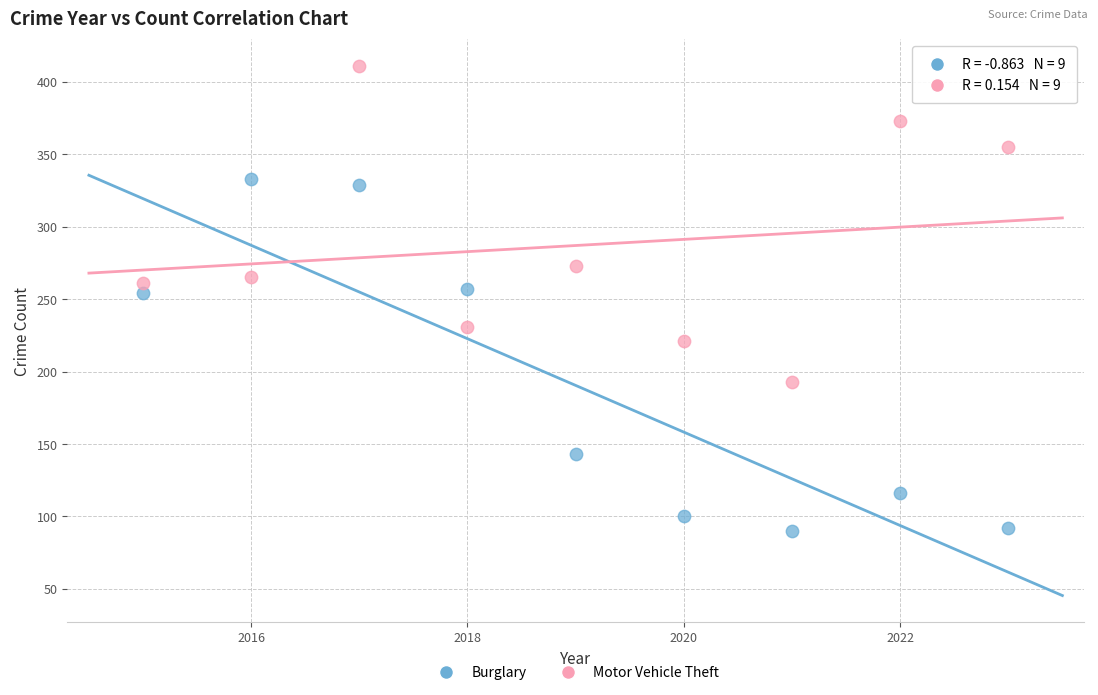

Which series contains the highest Y value?

Motor Vehicle Theft